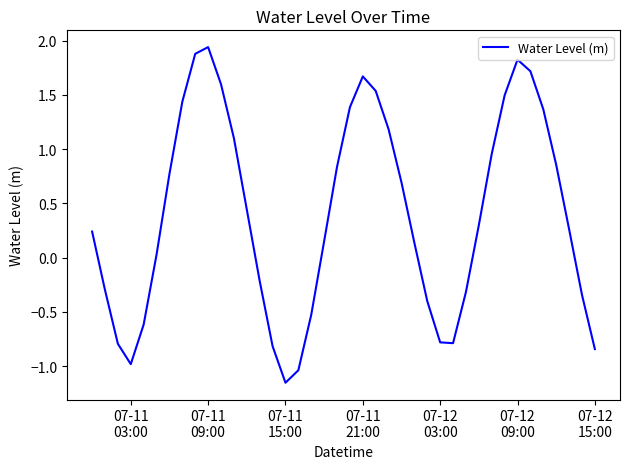

What is the difference between the maximum and minimum values?

3.1